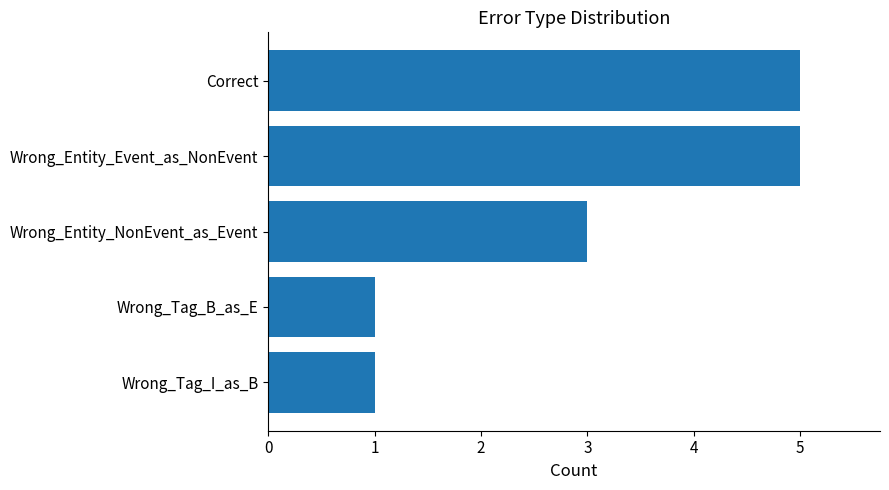

The chart shows a value of 5 at Wrong_Entity_Event_as_NonEvent. True or false?

True